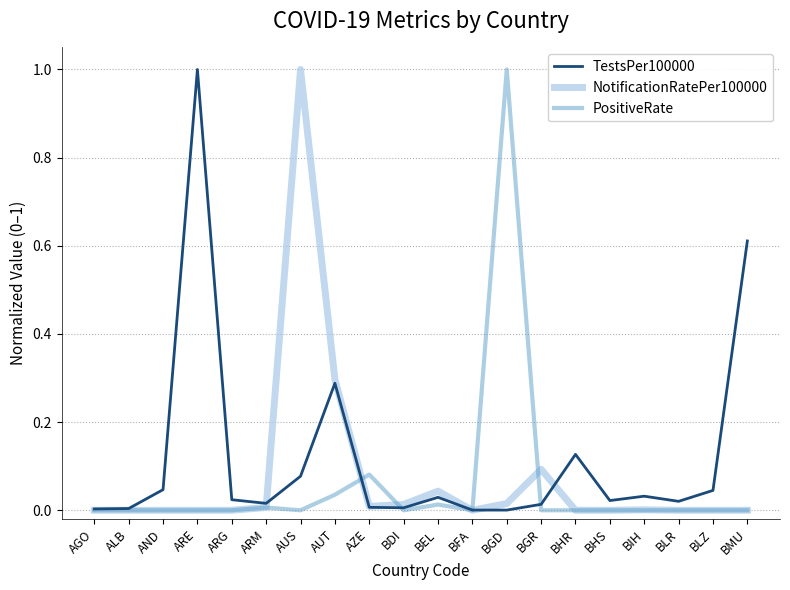

The NotificationRatePer100000 series shows 0.0 at BGR. True or false?

False